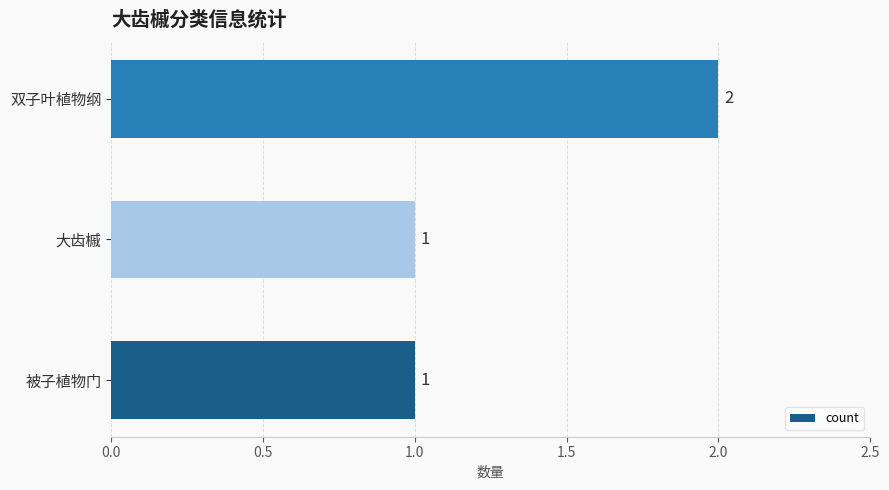

Reading bottom to top, list all the values displayed in this chart.

被子植物门=1	大齿槭=1	双子叶植物纲=2